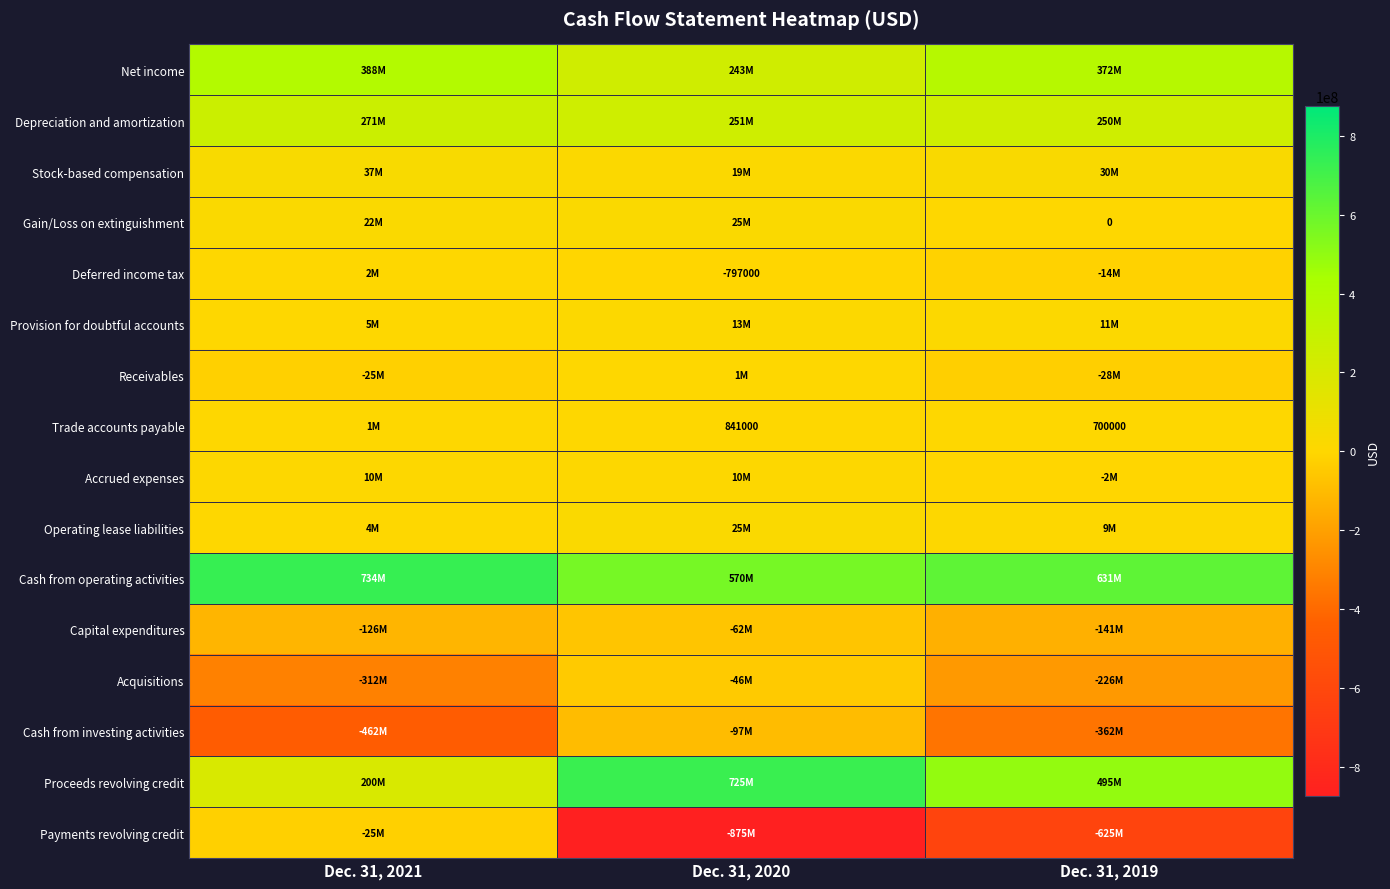

True or false: Trade accounts payable has a value of 841000 at Dec. 31, 2020.

True